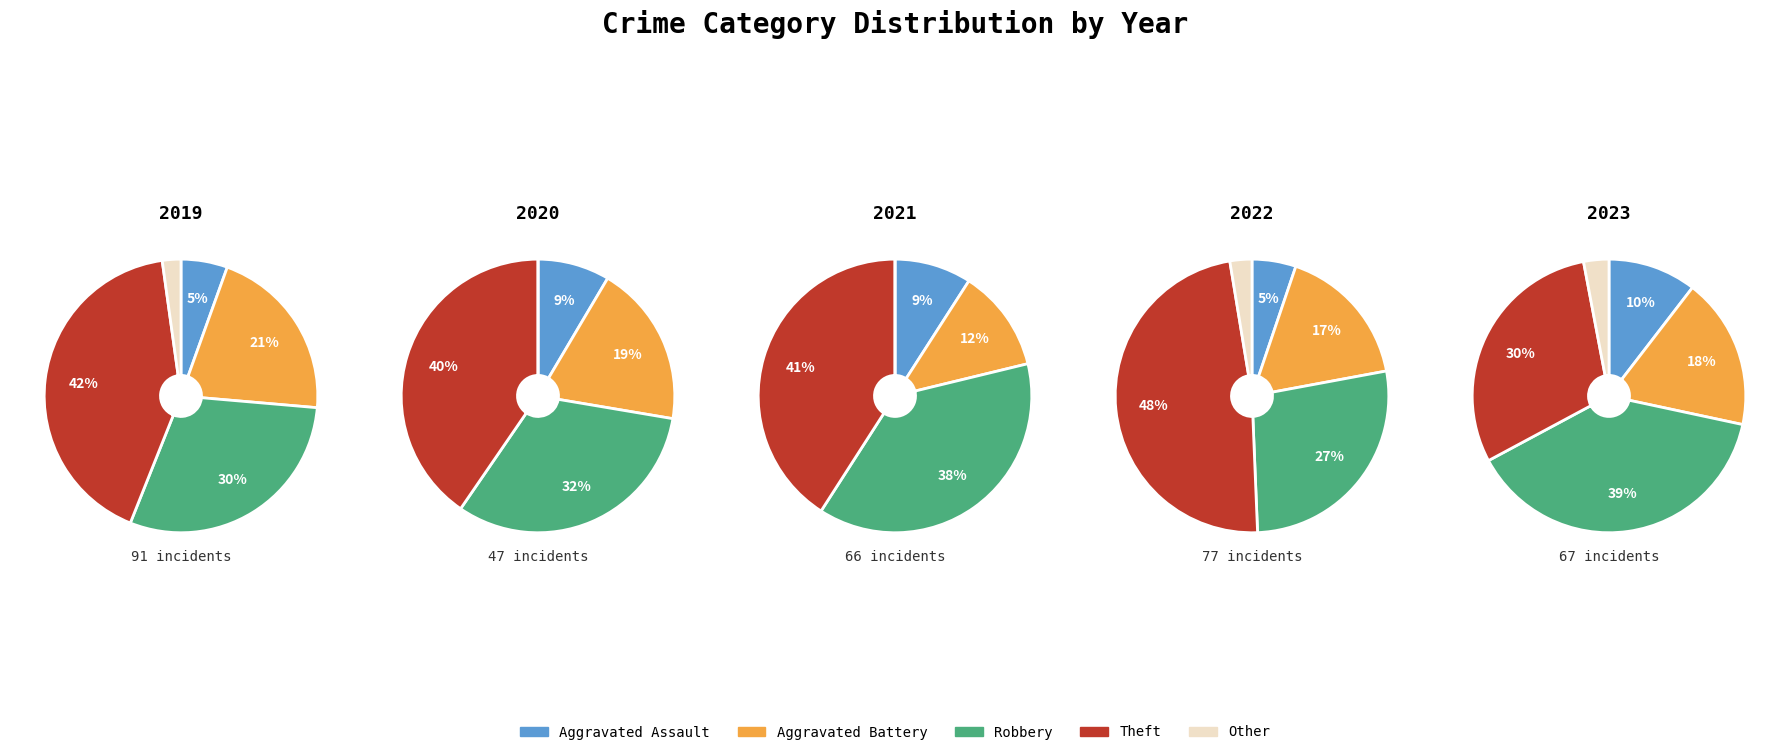

Is the sum of Aggravated Assault and Robbery greater than half?

No